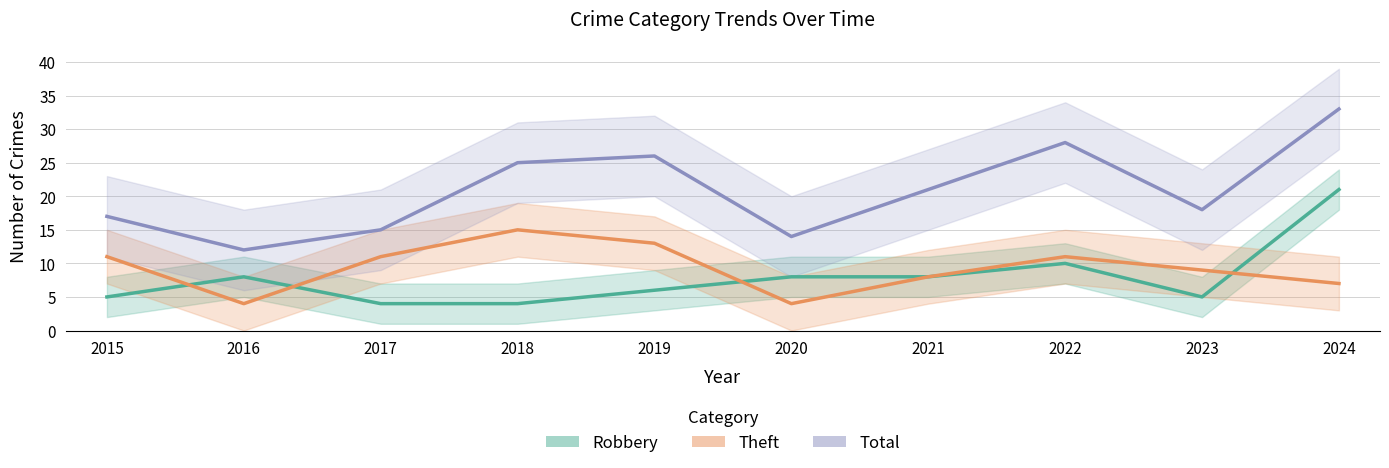

What is the difference between the second highest and second lowest values in the Theft series?

9